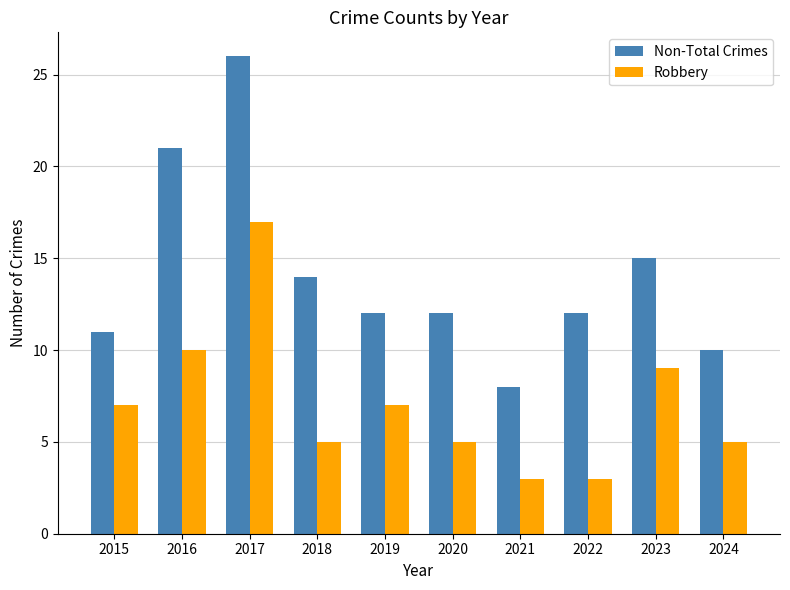

What is the total value across all series at 2023?

24